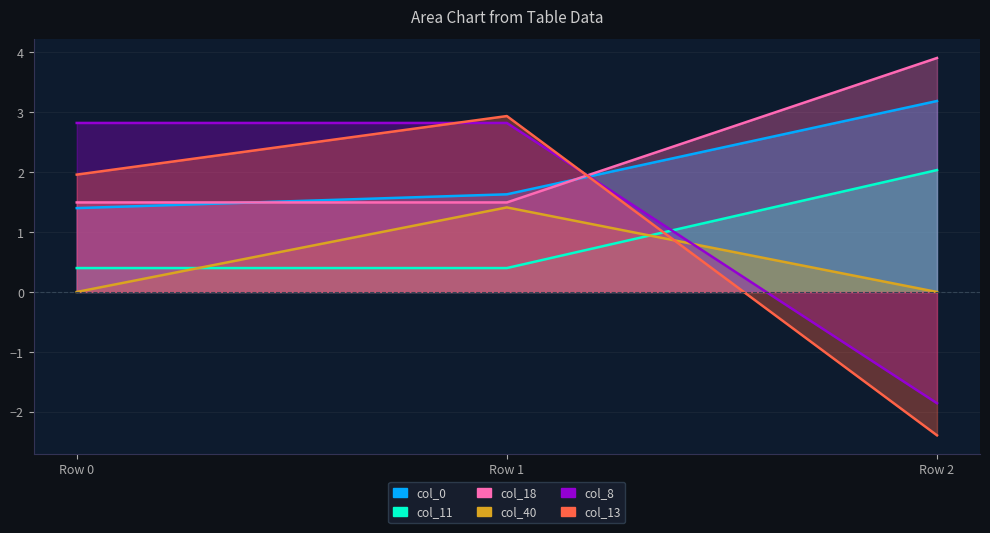

What is the sum of all col_11 values?

2.8